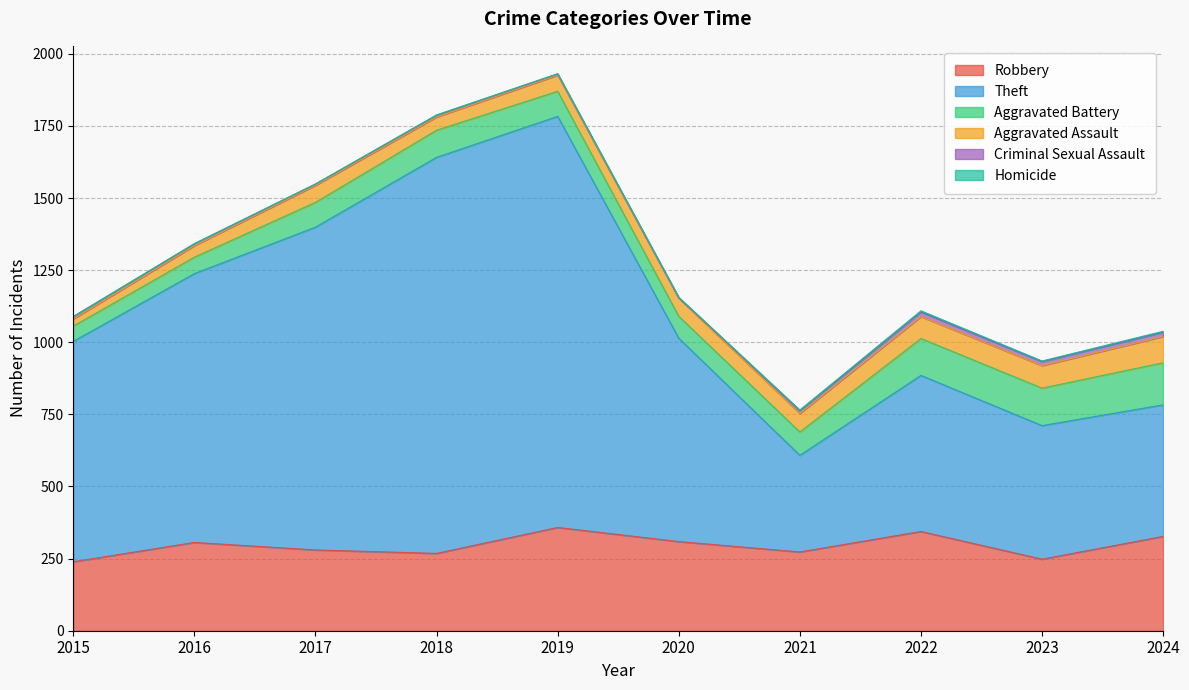

True or false: Aggravated Battery has a value of 77 at 2015.

False